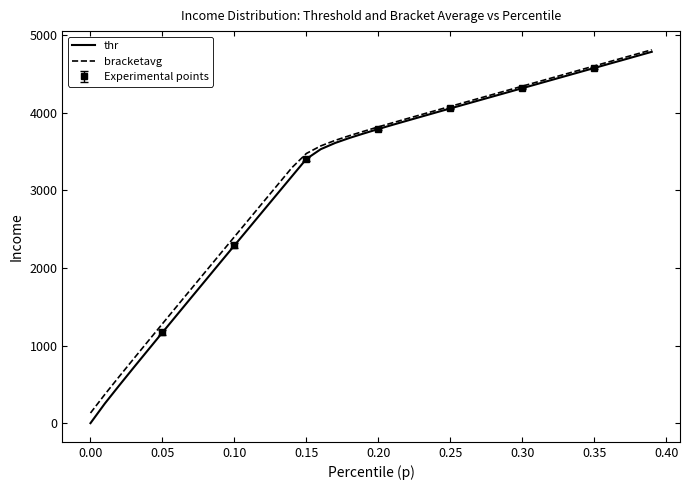

Is the value of bracketavg at 26 greater than the value of thr at 18?

Yes